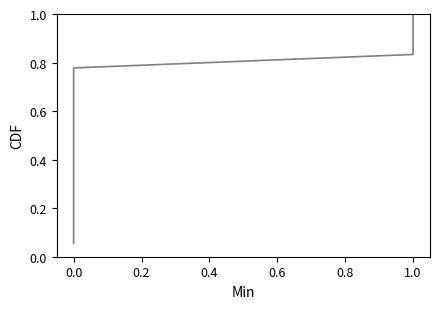

The chart shows a value of 0.0 at 0.0. True or false?

False